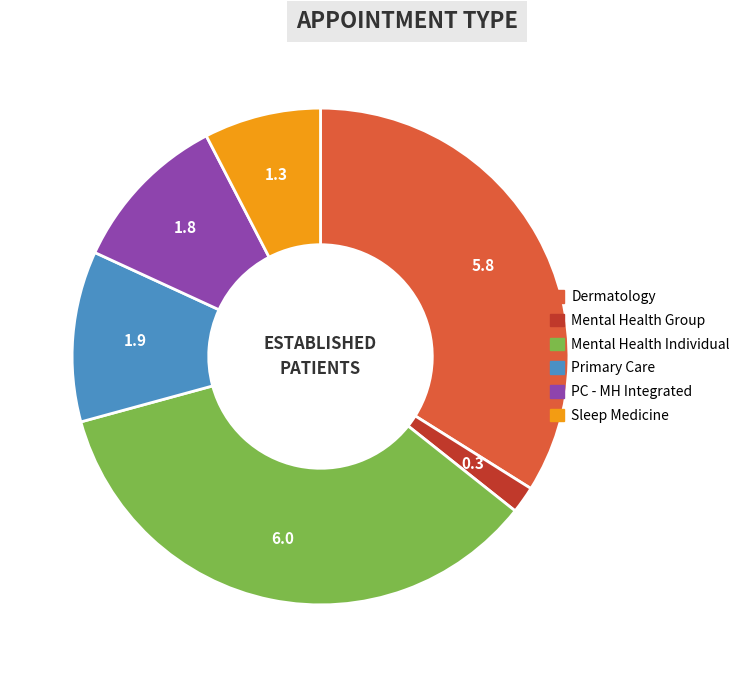

Is there any slice that represents more than half of the pie?

No